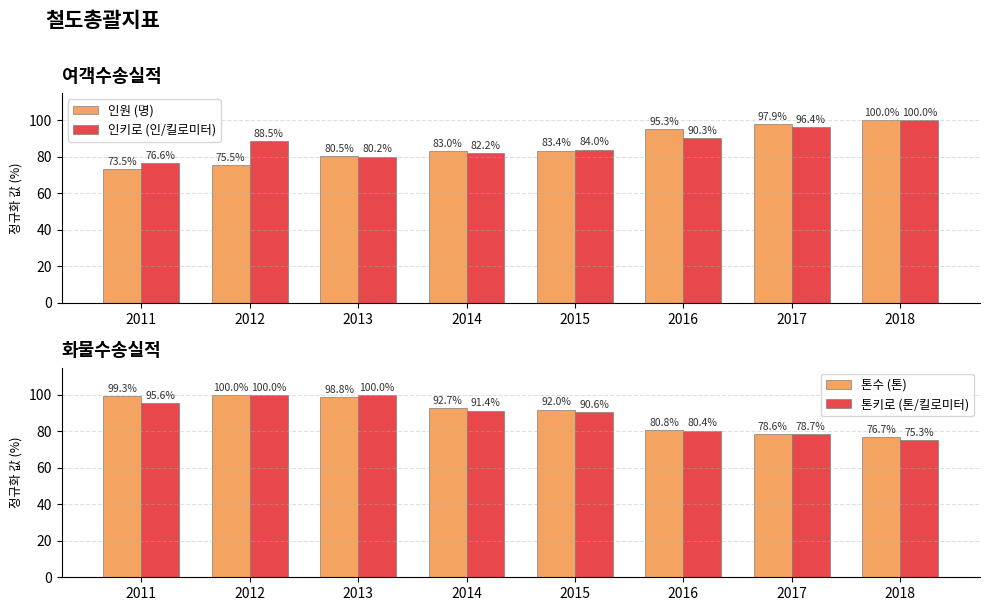

List the series in order of their overall mean, highest first.

톤수 (톤), 톤키로 (톤/킬로미터), 인키로 (인/킬로미터), 인원 (명)